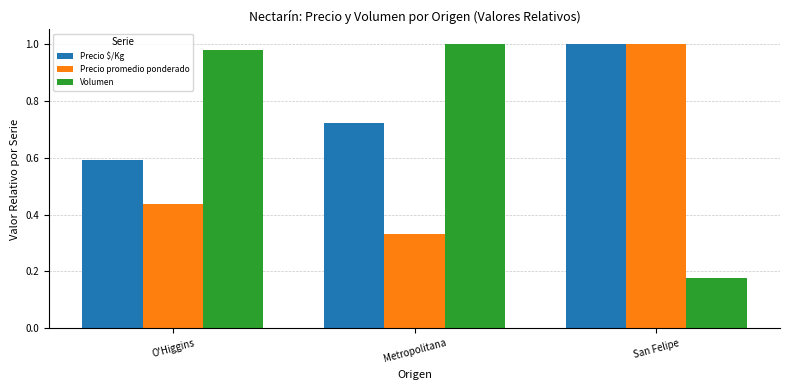

Which series has the largest total across all categories?

Precio $/Kg